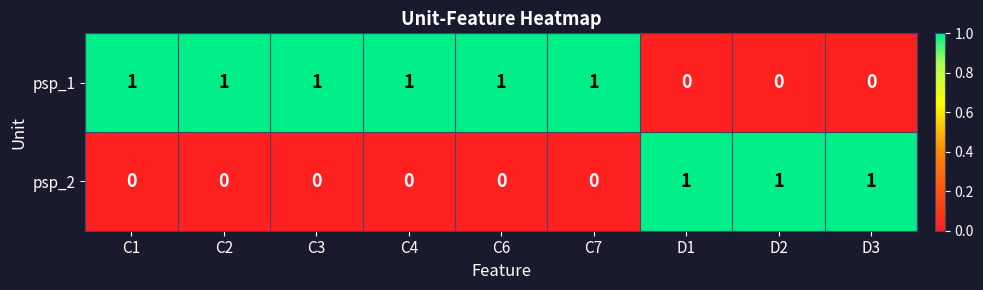

List the series in order of their overall mean, lowest first.

psp_2, psp_1